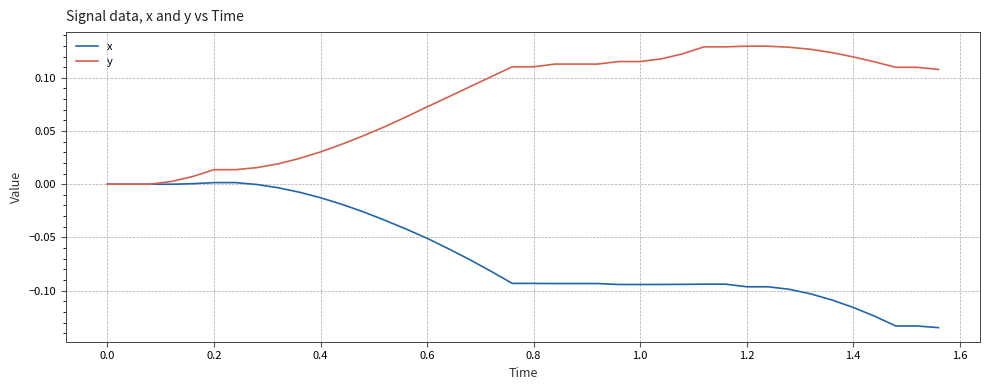

List the series in order of their overall mean, highest first.

y, x